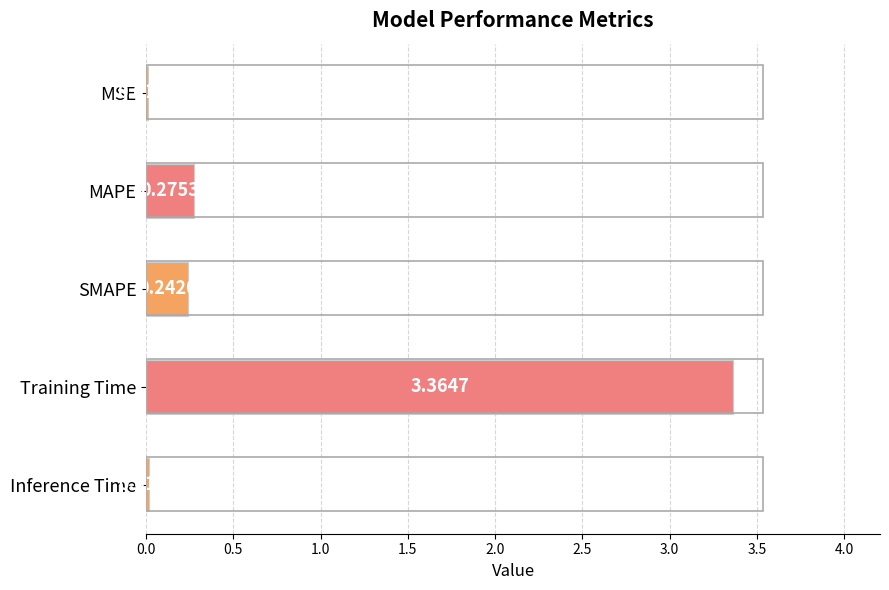

At which category does the chart reach its peak across all series?

Training Time